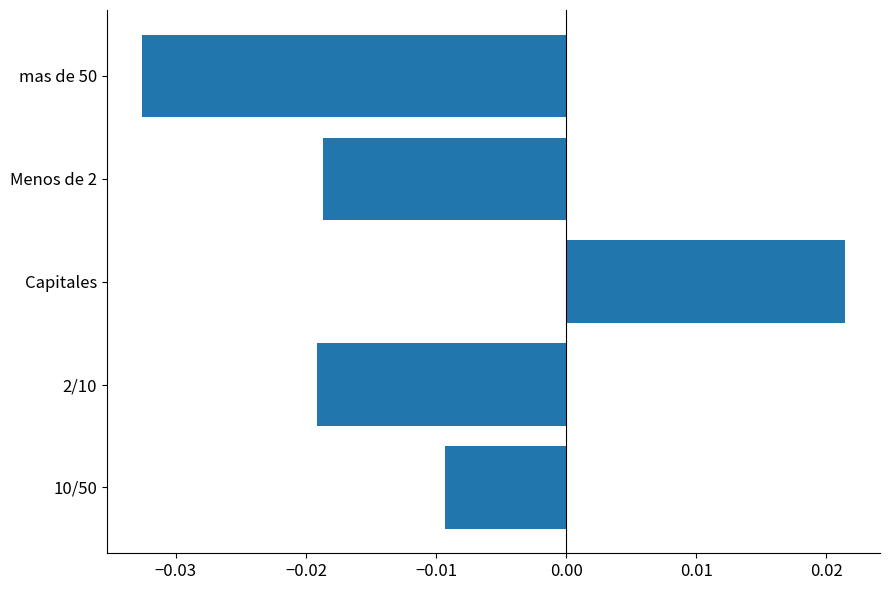

Which has a higher value, mas de 50 or Menos de 2?

Menos de 2